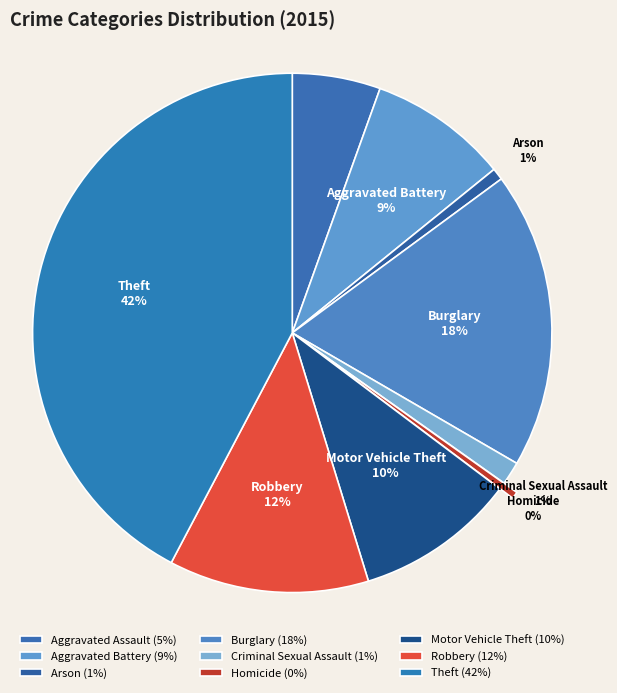

Do Criminal Sexual Assault and Arson together represent more than half of the pie?

No